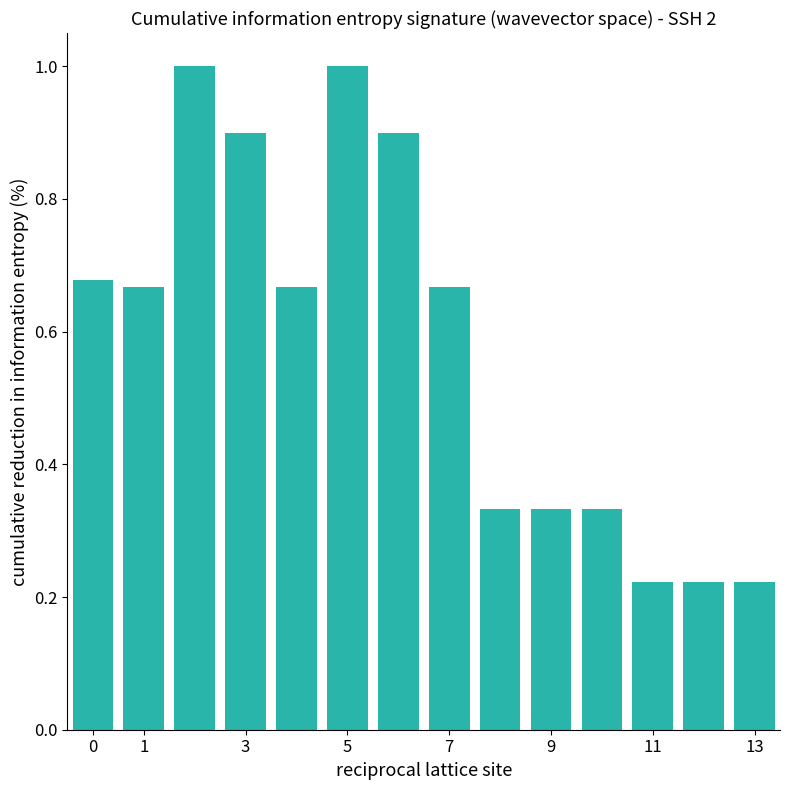

What is the value of the 4th bar from the left?

0.9